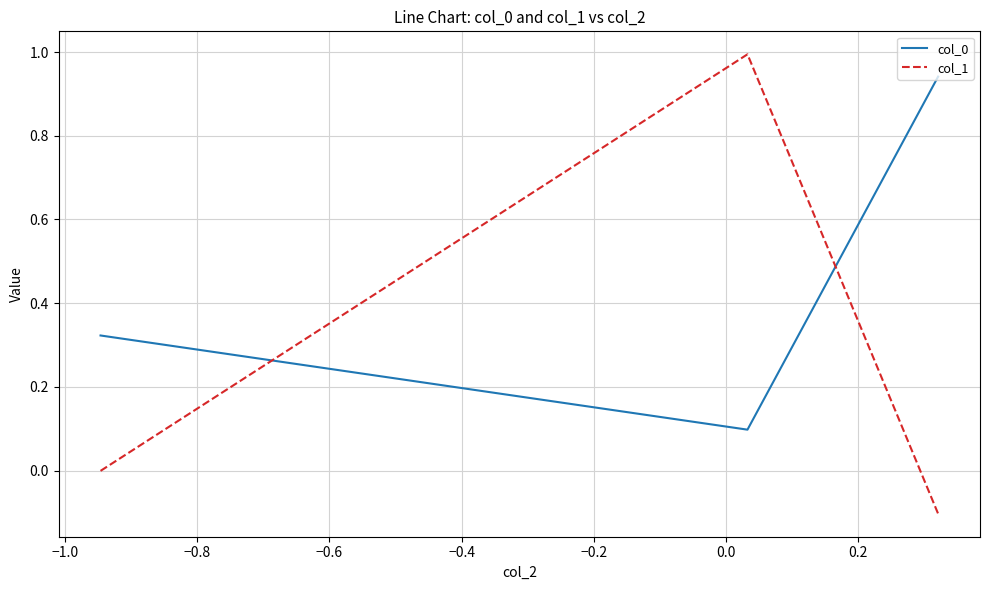

What is the greatest value displayed?

1.0